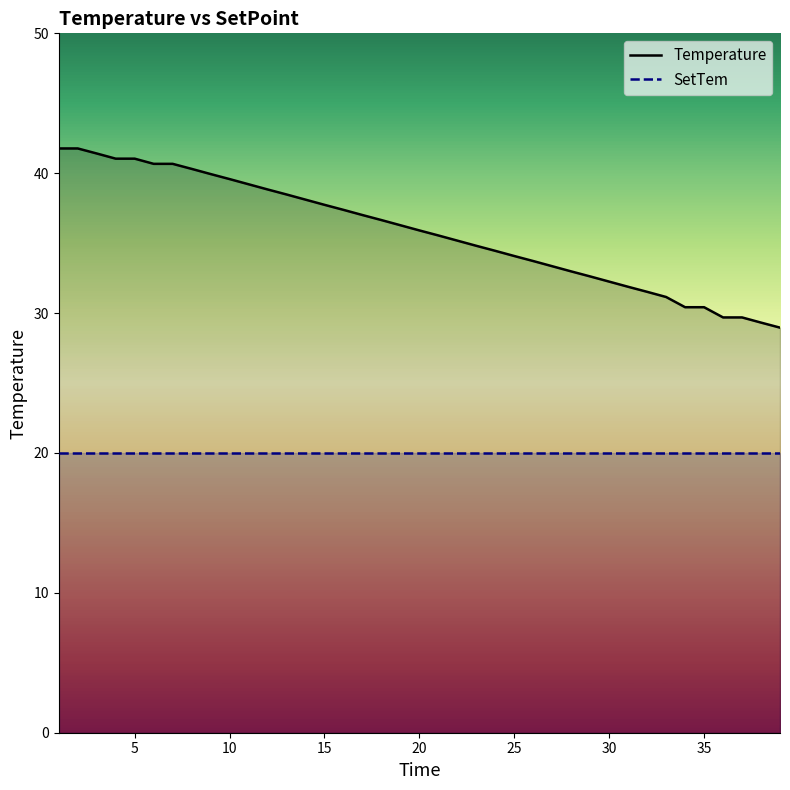

How many data points in Temperature are less than 35?

17